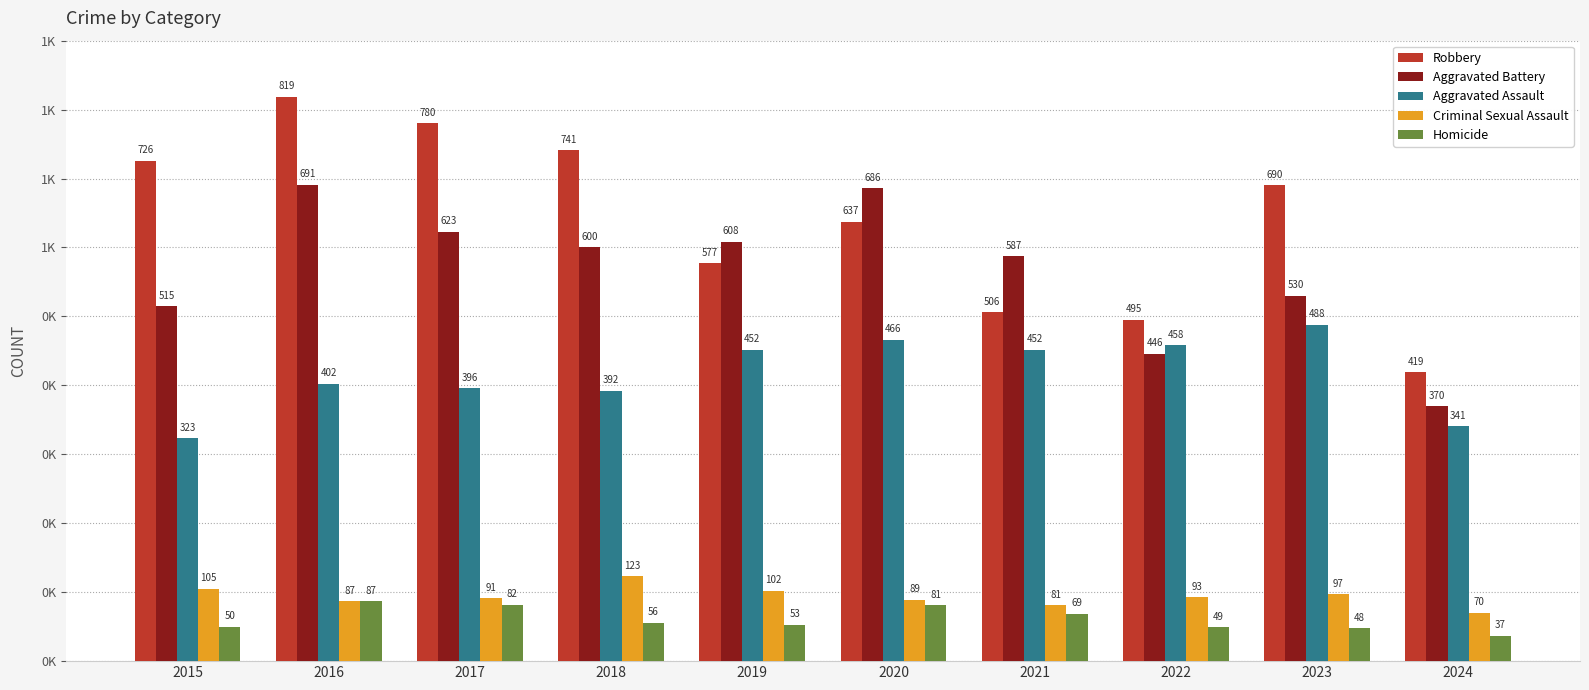

Does the chart contain any negative values?

No